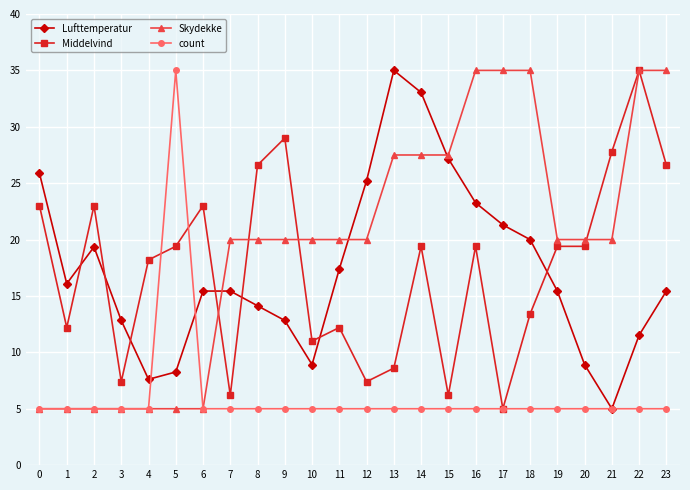

What is the value of the Middelvind point at the 23rd from the left?

35.0